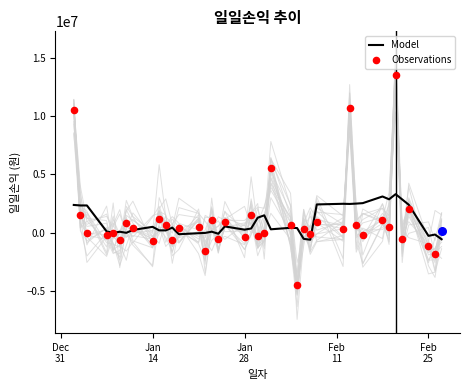

Which series contains the lowest Y value?

Observations